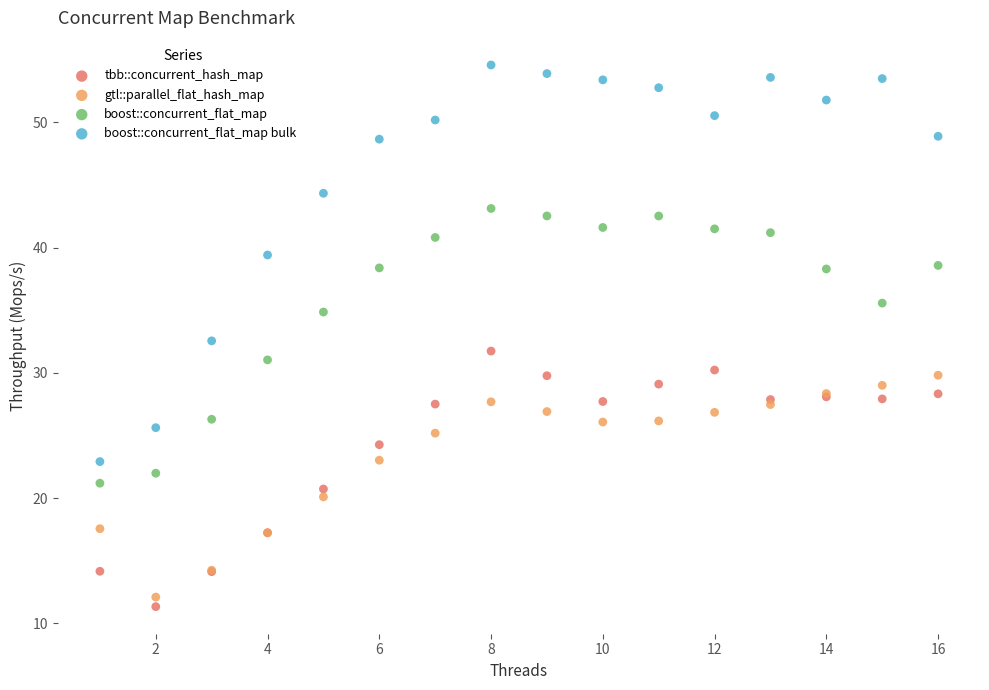

What is the X range (max minus min) for the scatter plot?

15.0